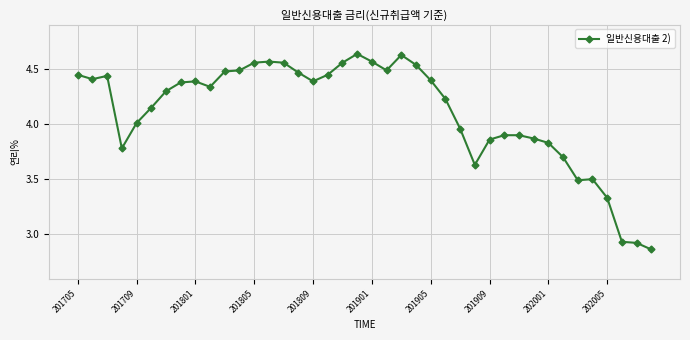

What is the difference between the maximum and minimum values?

1.8